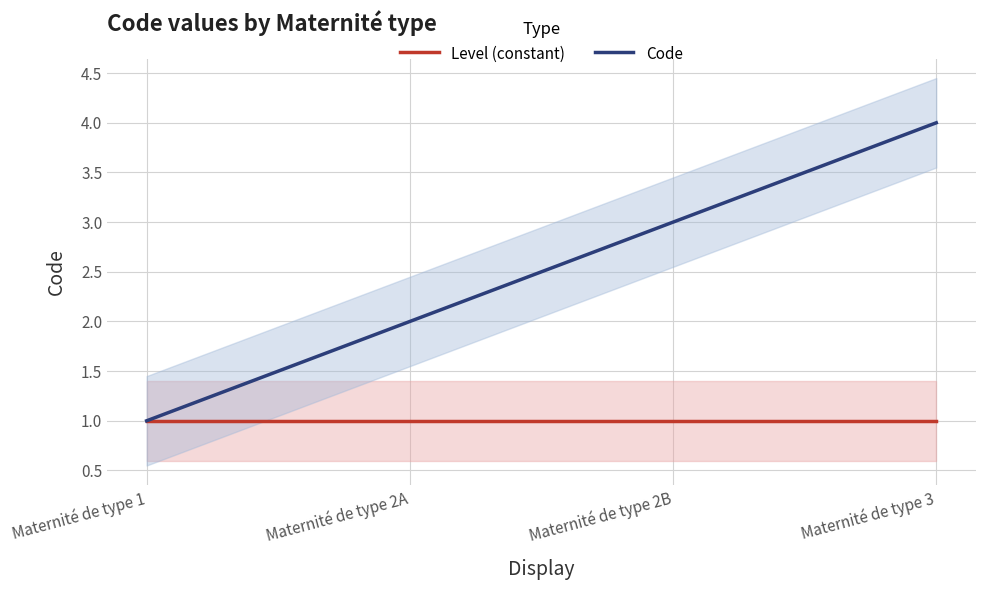

Between Maternité de type 1 and Maternité de type 3, which series saw the biggest shift?

Code